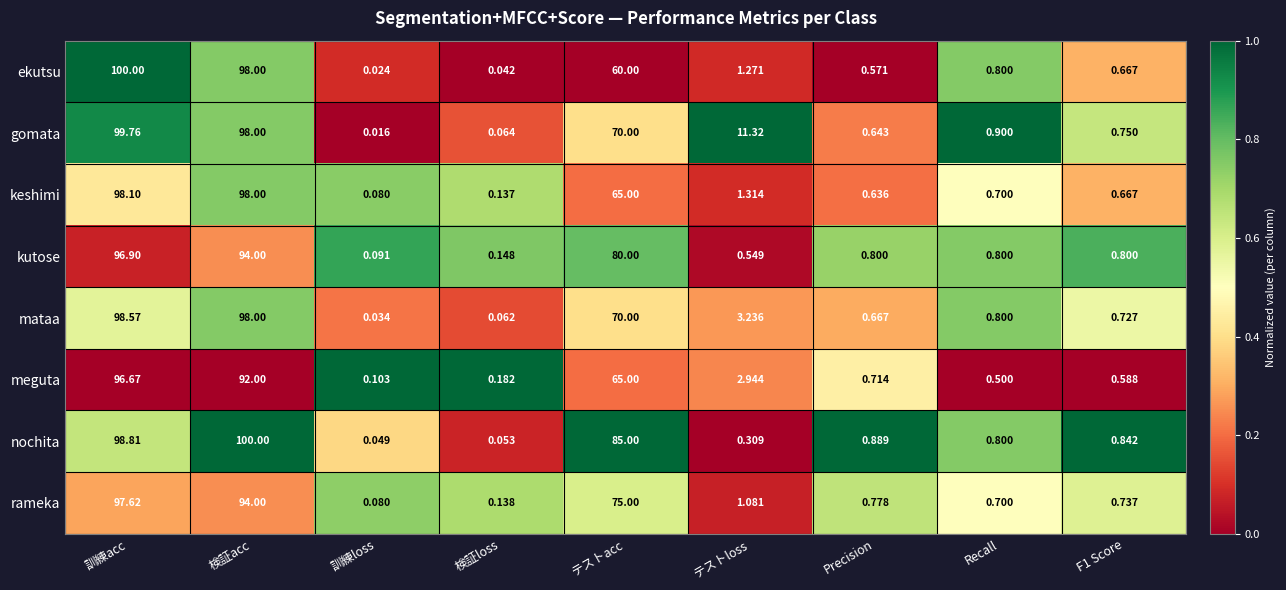

At which label does rameka reach its minimum?

訓練loss